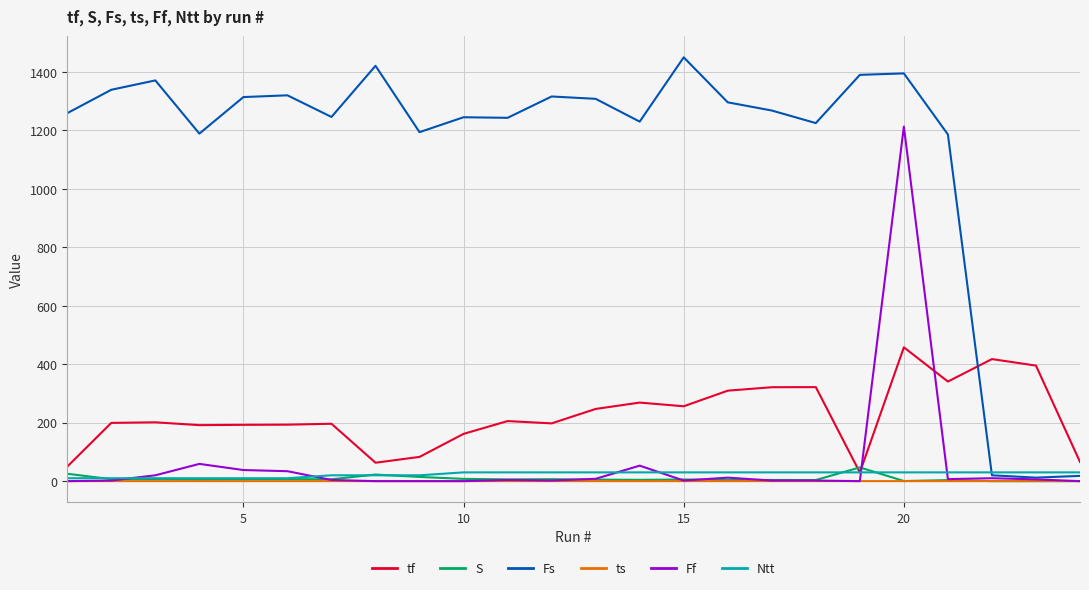

Which series has the largest total across all categories?

Fs